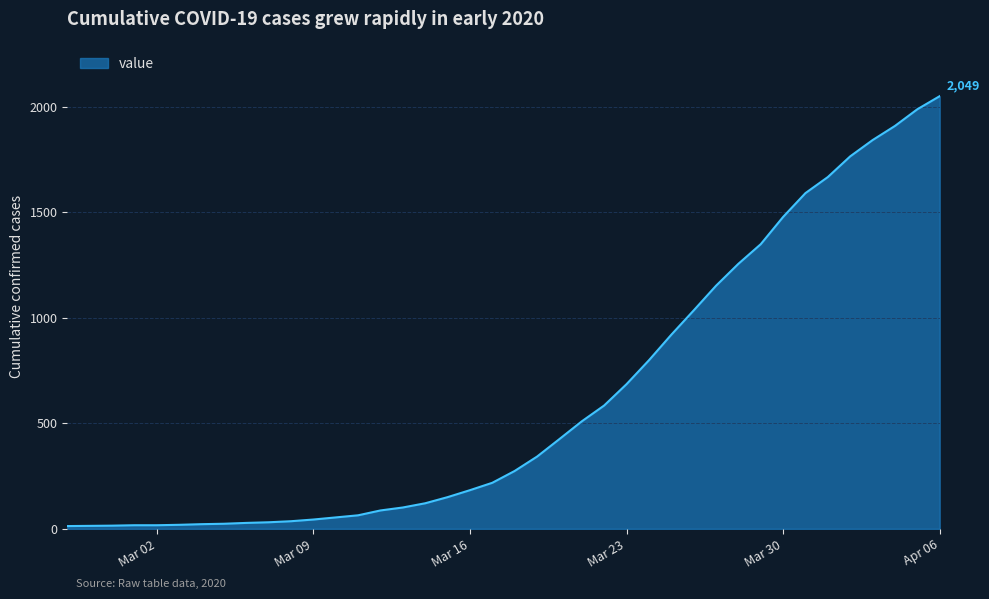

What is the greatest value displayed?

2049